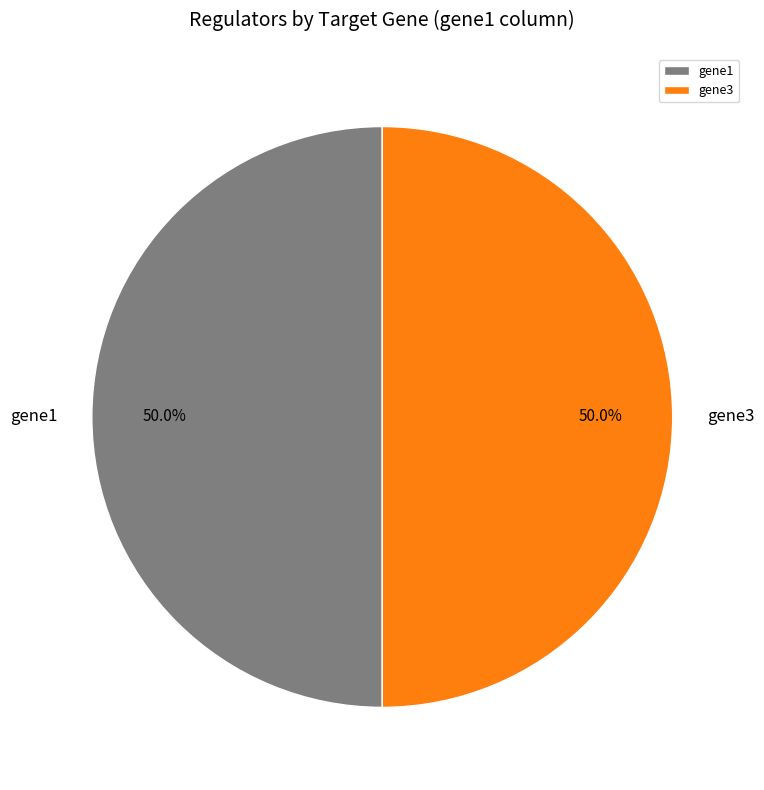

How much of the chart is everything except gene3?

50.0%